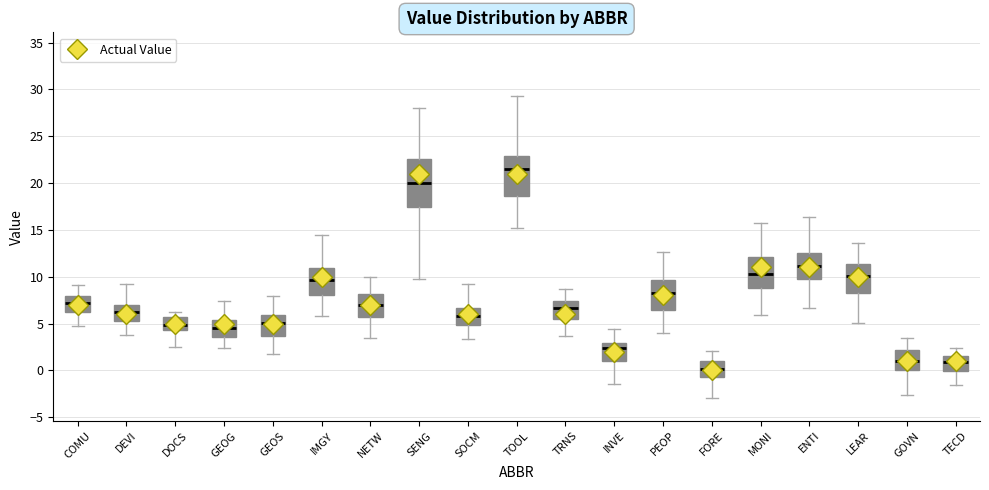

Reading left to right, read every box against the y-axis: the position of its median line, the range the box covers, and the ends of its whiskers. The values are not printed on the chart, so give them approximately, as read against the axis.

COMU: median 7.0, box 6.5 to 8.0, whiskers 4.5 to 9.0
DEVI: median 6.5, box 5.0 to 7.0, whiskers 4.0 to 9.0
DOCS: median 5.0, box 4.5 to 5.5, whiskers 2.5 to 6.5
GEOG: median 4.5, box 3.5 to 5.5, whiskers 2.5 to 7.5
GEOS: median 5.0, box 3.5 to 6.0, whiskers 2.0 to 8.0
IMGY: median 9.5, box 8.0 to 11.0, whiskers 6.0 to 14.5
NETW: median 7.0, box 5.5 to 8.0, whiskers 3.5 to 10.0
SENG: median 20.0, box 17.5 to 22.5, whiskers 9.5 to 28.0
SOCM: median 6.0, box 5.0 to 6.5, whiskers 3.5 to 9.0
TOOL: median 21.5, box 18.5 to 23.0, whiskers 15.0 to 29.5
TRNS: median 6.5, box 5.5 to 7.5, whiskers 3.5 to 8.5
INVE: median 2.5, box 1.0 to 3.0, whiskers -1.5 to 4.5
PEOP: median 8.5, box 6.5 to 9.5, whiskers 4.0 to 12.5
FORE: median 0.0, box -0.5 to 1.0, whiskers -3.0 to 2.0
MONI: median 10.5, box 9.0 to 12.0, whiskers 6.0 to 15.5
ENTI: median 11.0, box 10.0 to 12.5, whiskers 6.5 to 16.5
LEAR: median 10.0, box 8.5 to 11.5, whiskers 5.0 to 13.5
GOVN: median 1.0, box 0.0 to 2.0, whiskers -2.5 to 3.5
TECD: median 1.0, box 0.0 to 1.5, whiskers -1.5 to 2.5